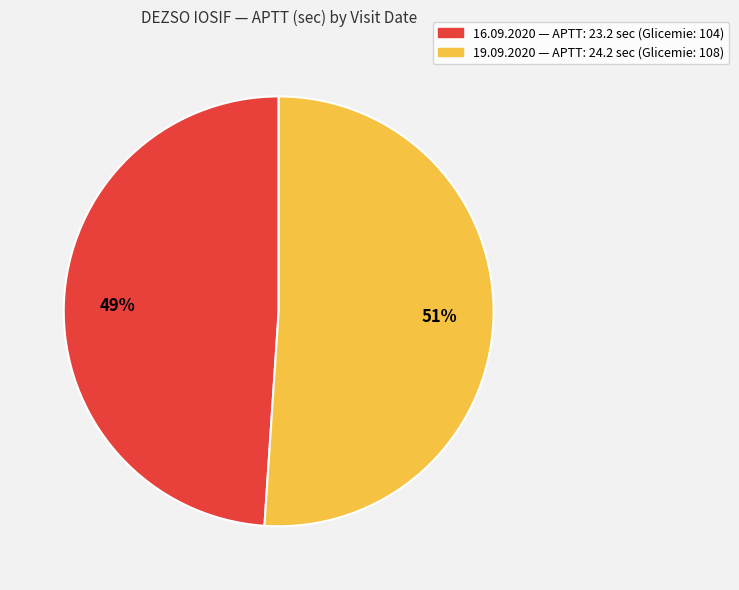

To the nearest percent, what portion does 16.09.2020 — APTT: 23.2 sec (Glicemie: 104) represent?

49%